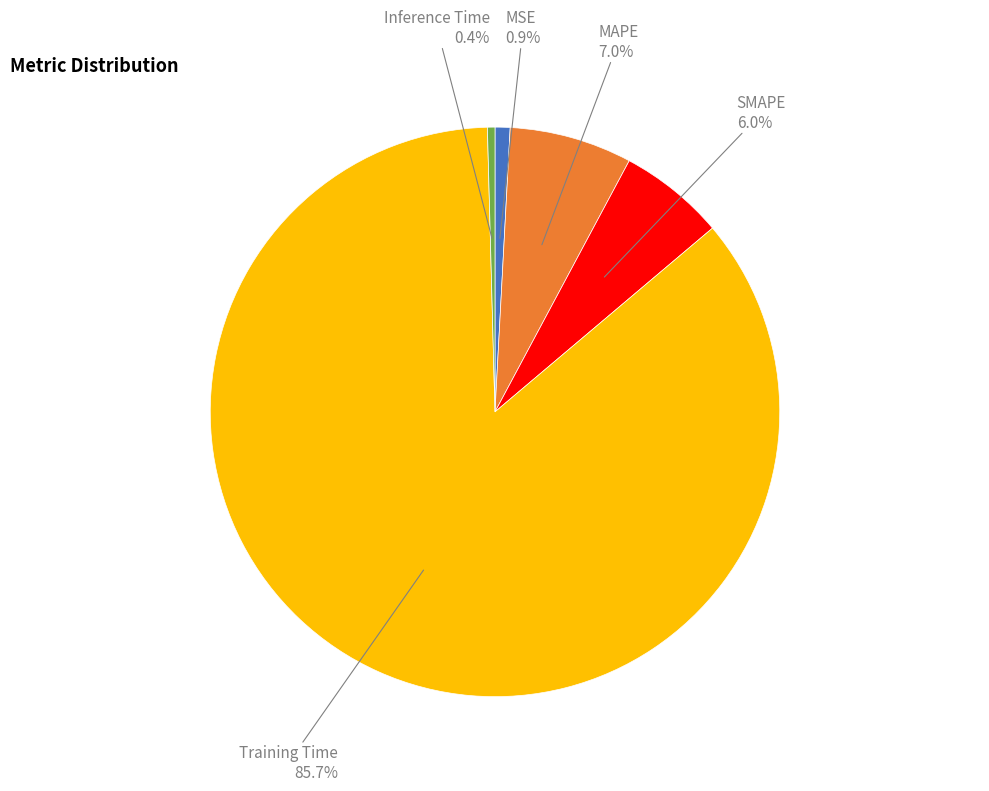

Count the number of slices in the pie.

5